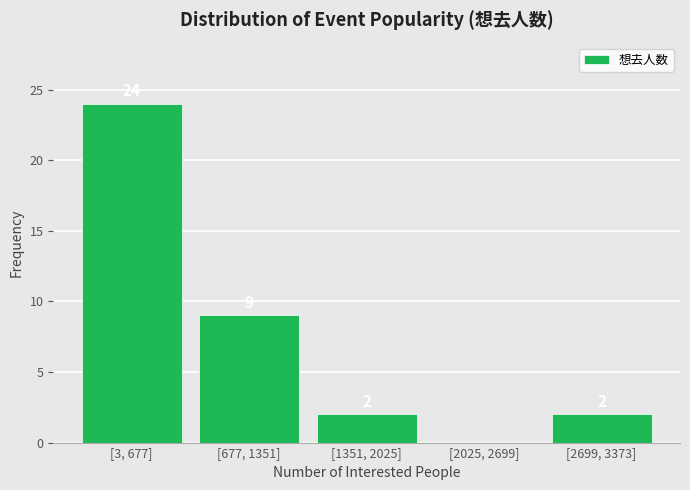

Reading right to left, what are all the values shown in this chart?

[2699, 3373]=2	[2025, 2699]=0	[1351, 2025]=2	[677, 1351]=9	[3, 677]=24